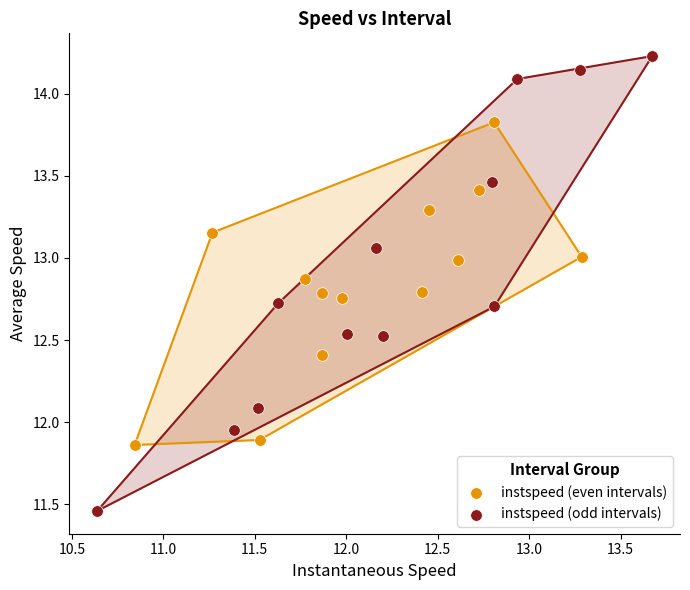

Which series has the widest spread of Y values?

instspeed (odd intervals)